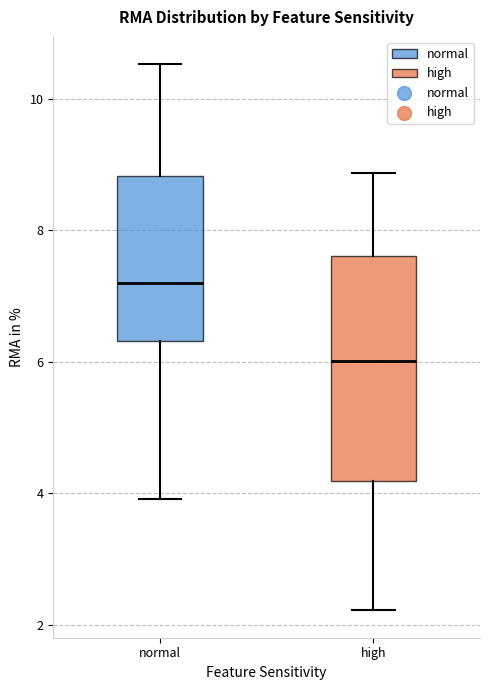

Comparing the boxes themselves (not the whiskers), which one is the tallest?

high